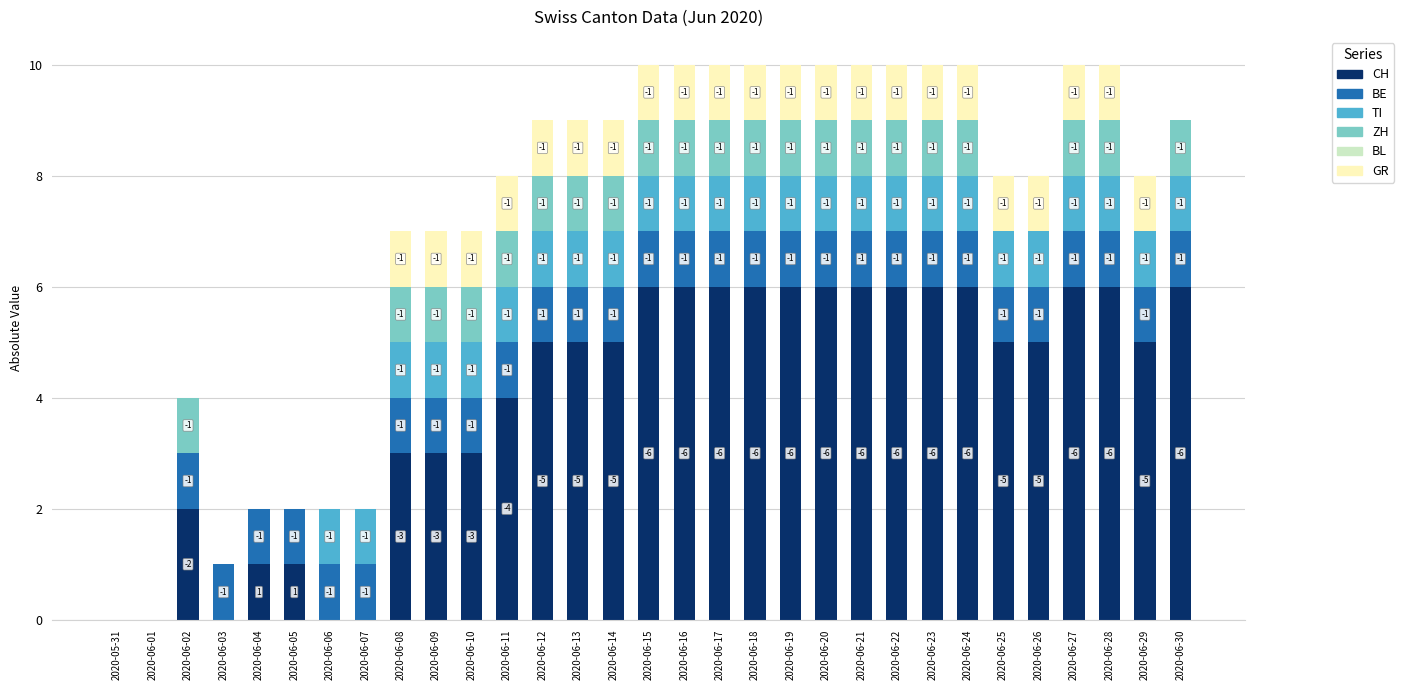

Which series has the largest range (max minus min)?

CH